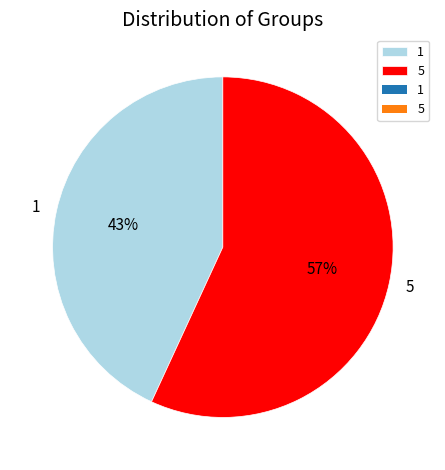

To the nearest percent, what is the difference between the largest and smallest slice percentages?

14%